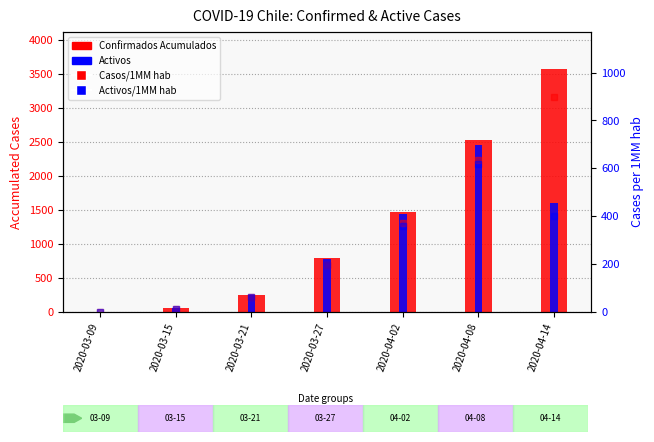

At how many categories does at least one series exceed 2625?

1